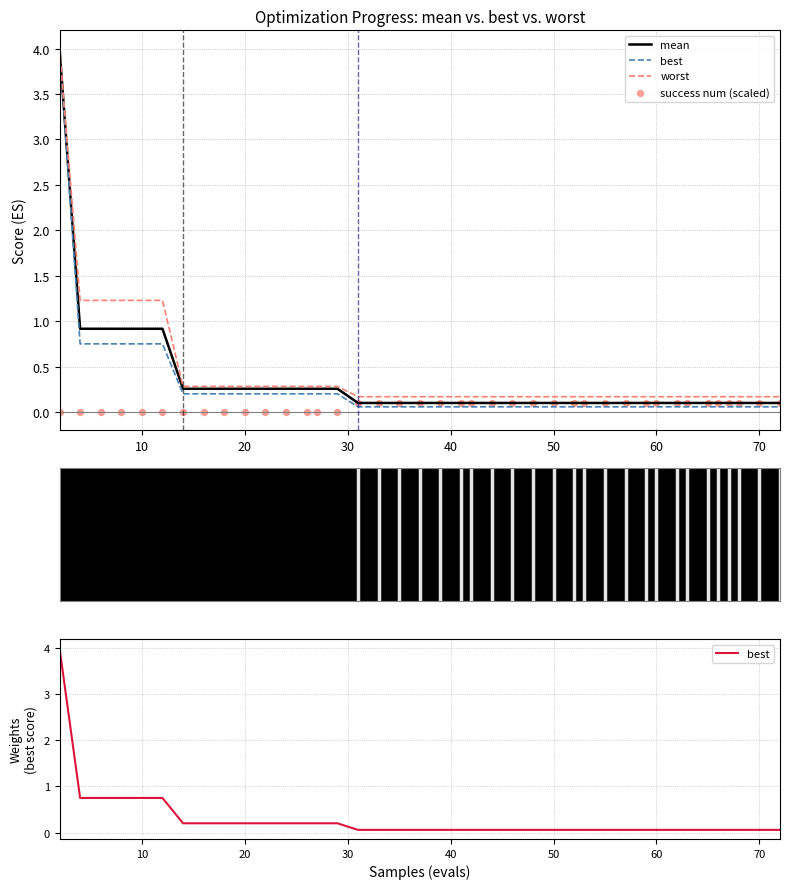

At how many categories does at least one series exceed 0?

40